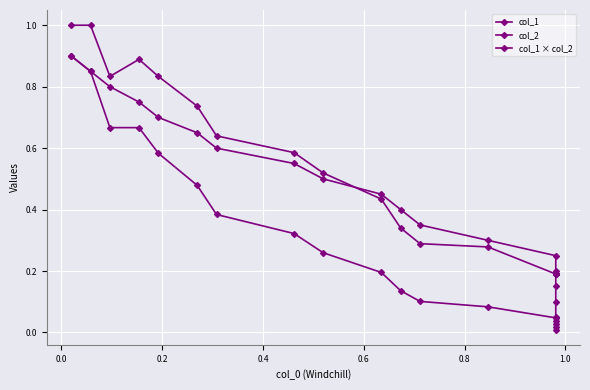

What is the sum of all col_1 × col_2 values?

5.8